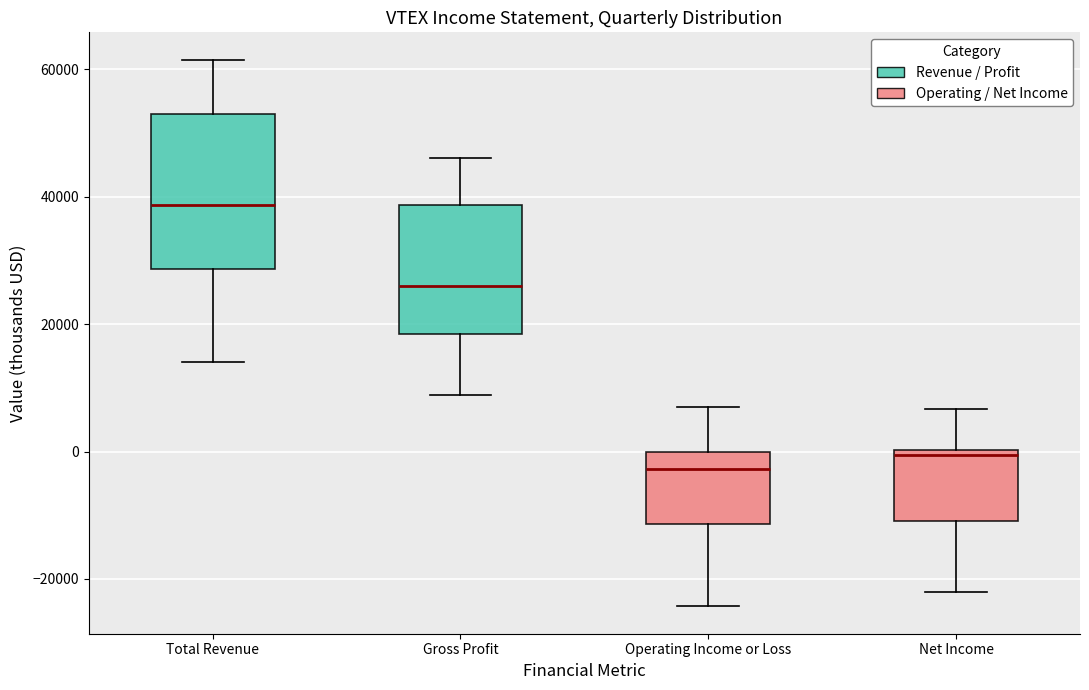

Reading left to right, transcribe this box plot: for each box, give where its median line is, the range the box spans, and where its two whiskers end, as read against the y-axis. The values are not printed on the chart, so give them approximately, as read against the axis.

Total Revenue: median 38000, box 28000 to 54000, whiskers 14000 to 62000
Gross Profit: median 26000, box 18000 to 38000, whiskers 8000 to 46000
Operating Income or Loss: median -2000, box -12000 to 0, whiskers -24000 to 8000
Net Income: median 0 (just below the box's upper edge), box -10000 to 0, whiskers -22000 to 6000